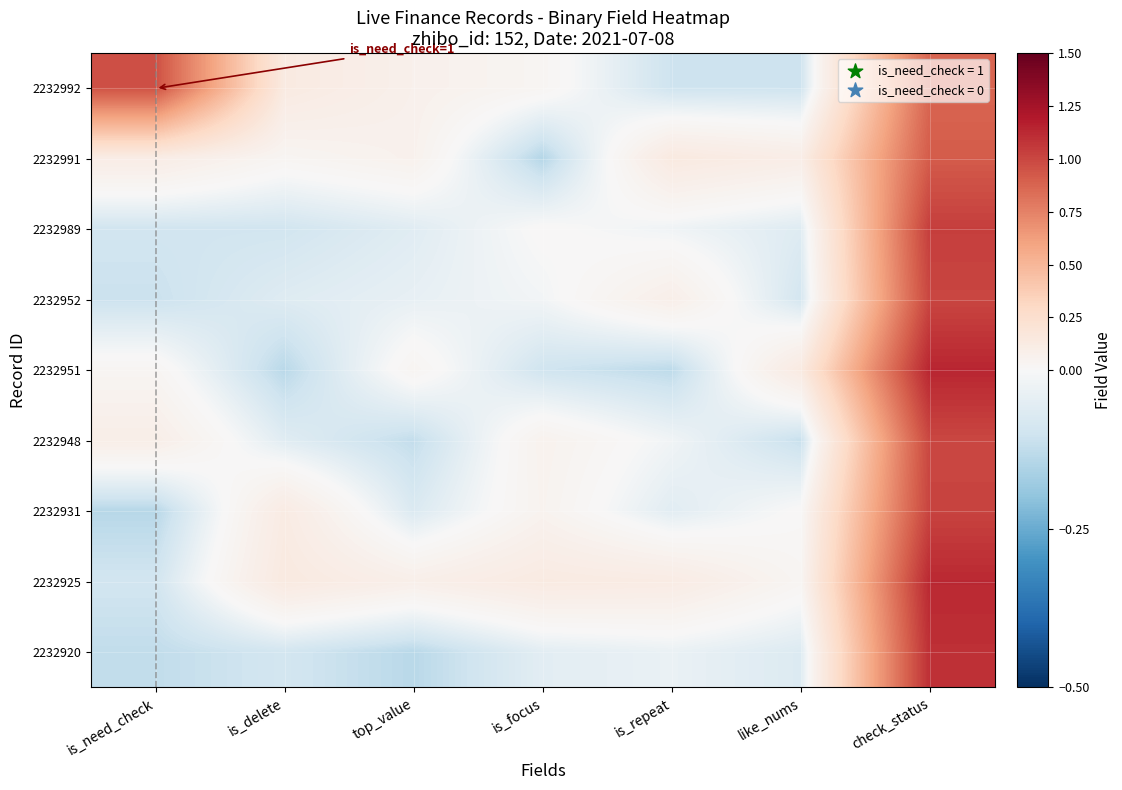

Rank the series at top_value from lowest to highest value.

2232920, 2232948, 2232931, 2232989, 2232952, 2232951, 2232991, 2232992, 2232925